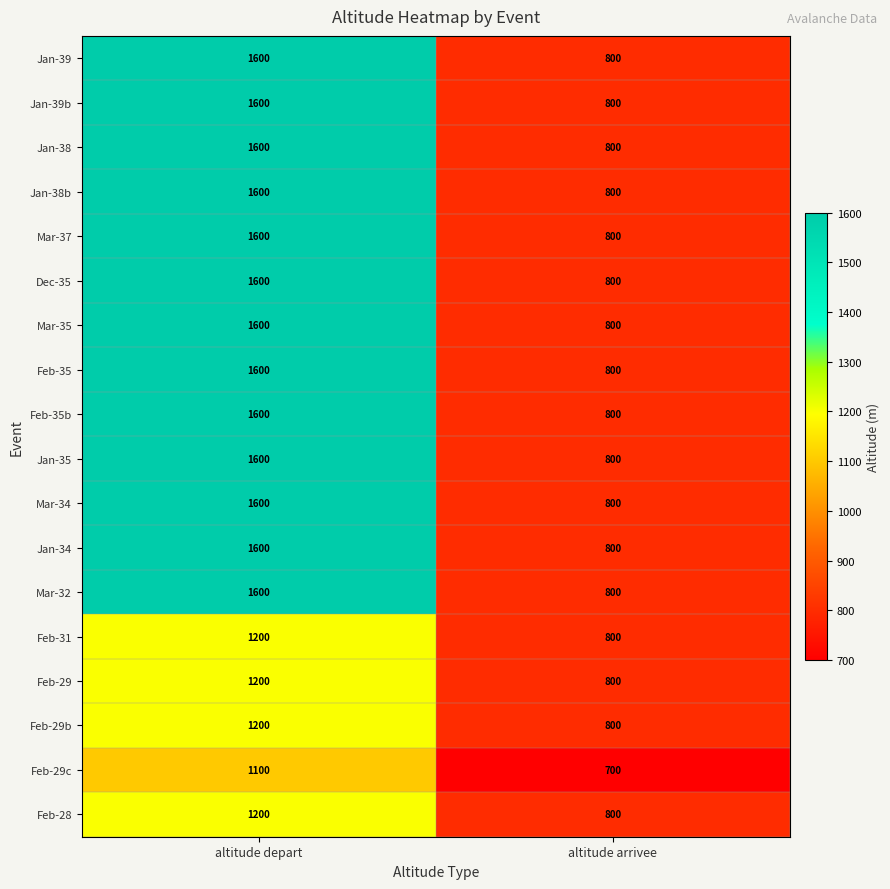

Is it true that Jan-38b equals 800 at altitude arrivee?

True